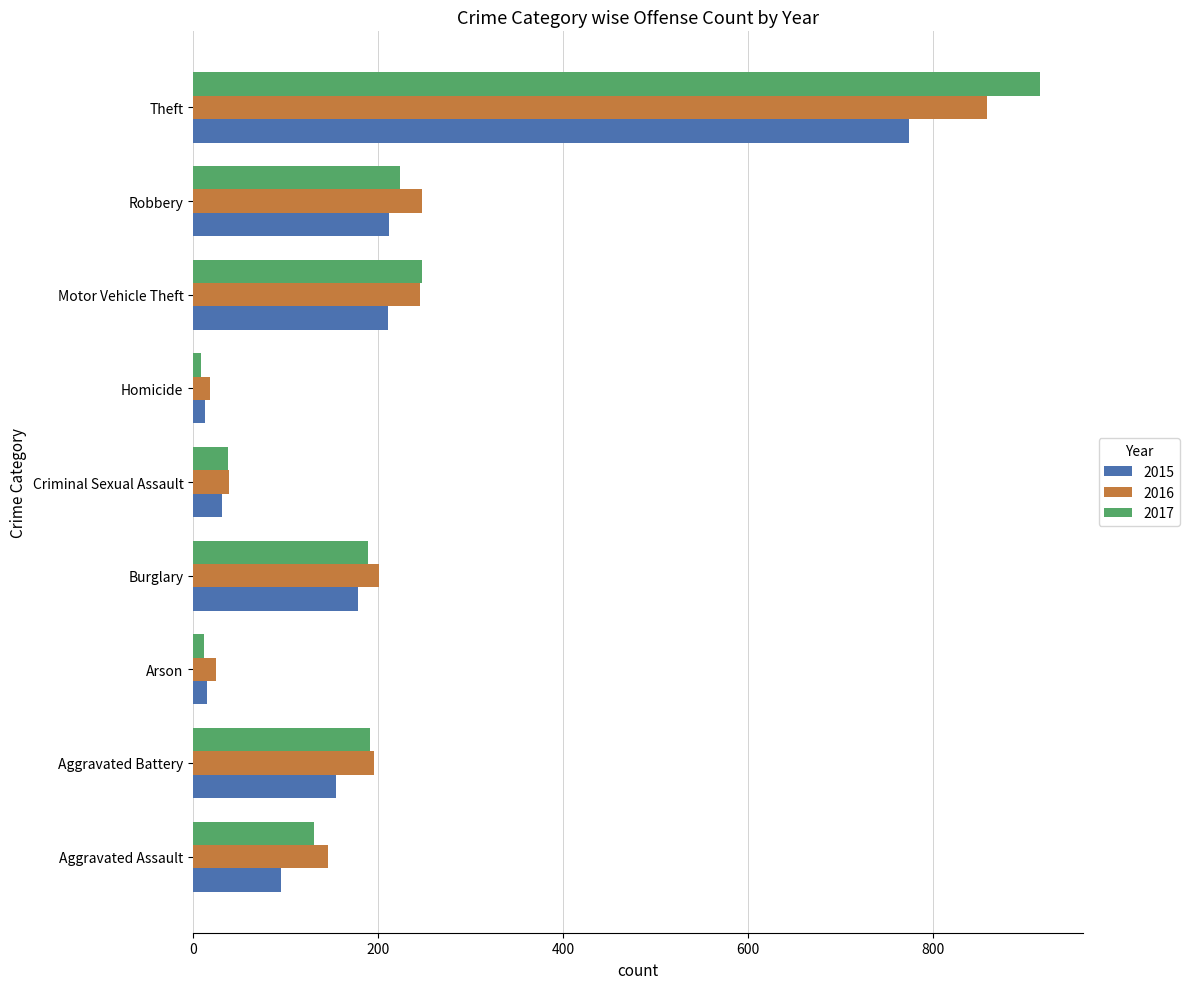

How many categories are shown in the chart?

9